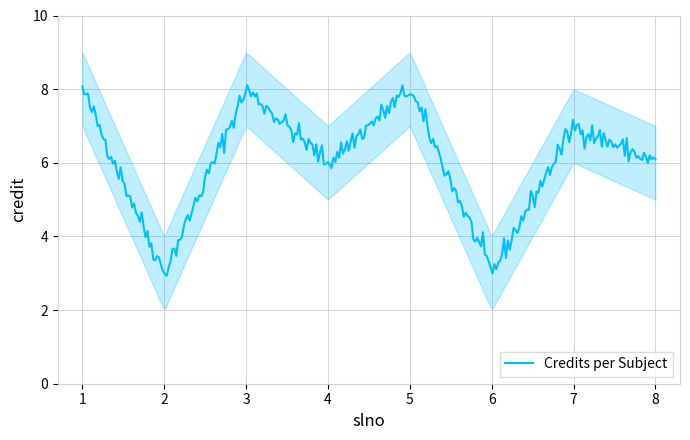

Reading left to right, extract all data points from this chart.

8	3	8	6	8	3	7	6